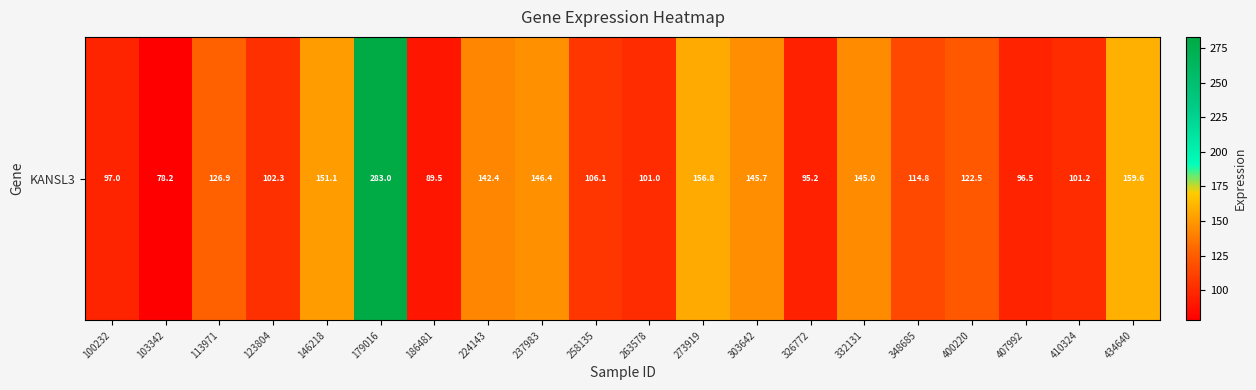

What is the difference between the values at 410324 and 348685?

13.6